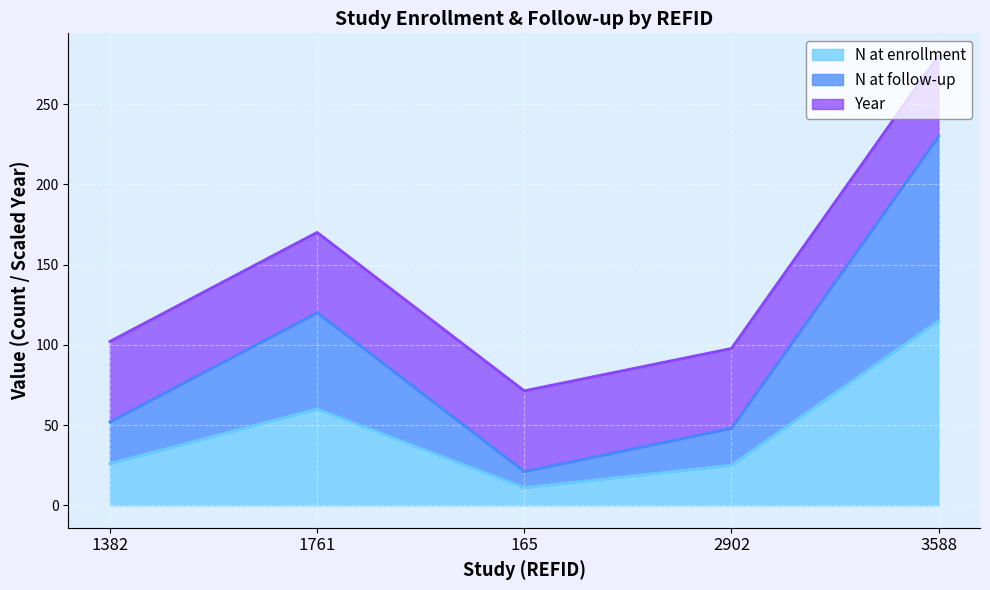

The N at enrollment series shows 36.4 at 1382. True or false?

False